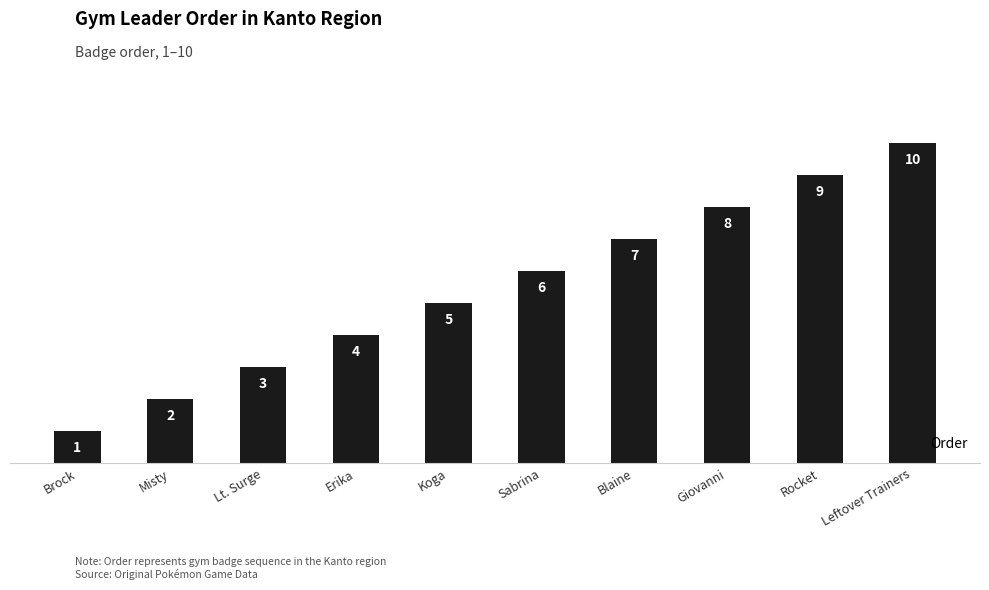

Which label corresponds to the largest value in the chart?

Leftover Trainers